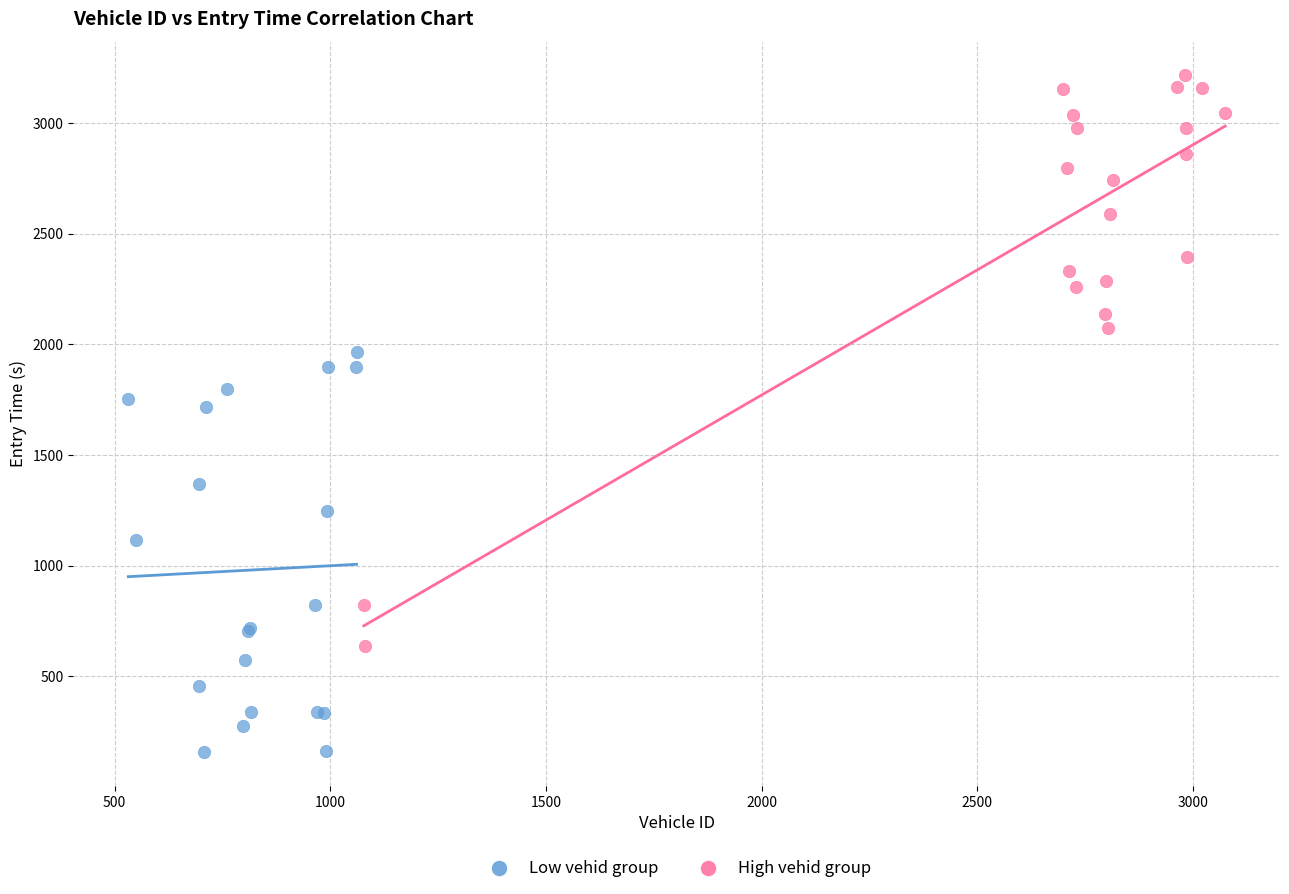

Which series contains the lowest Y value?

Low vehid group